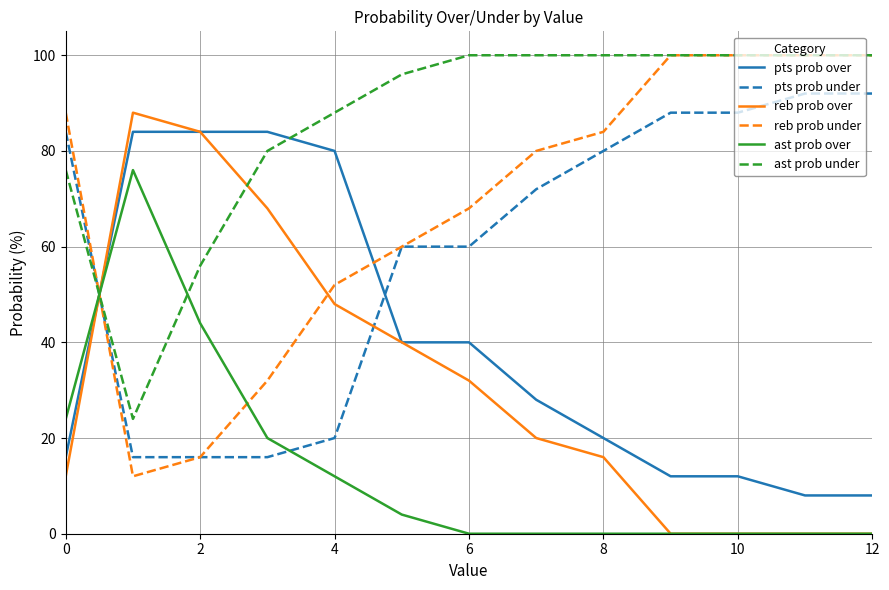

What is the highest value of the pts prob over series?

84